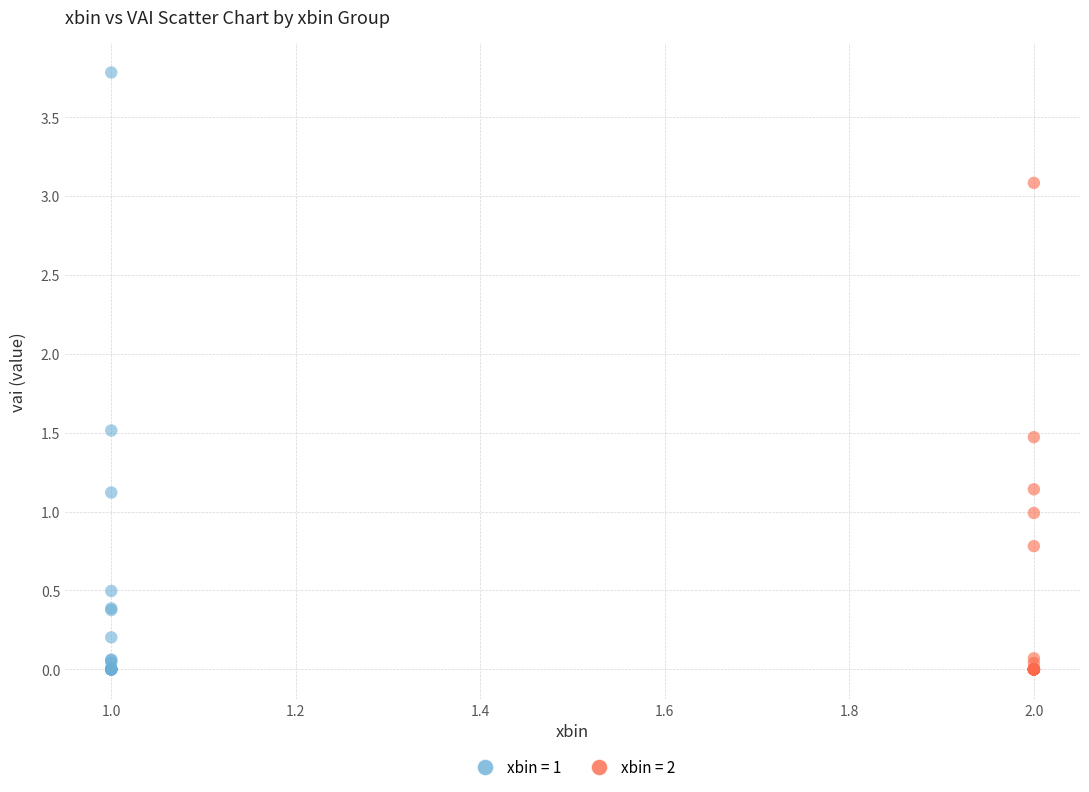

Which series has the largest Y range (max minus min)?

xbin = 1